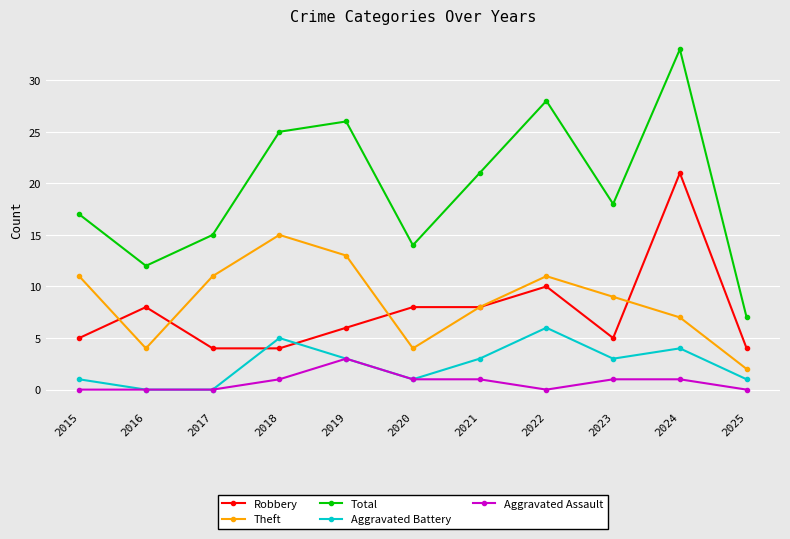

Which series has the largest total across all categories?

Total